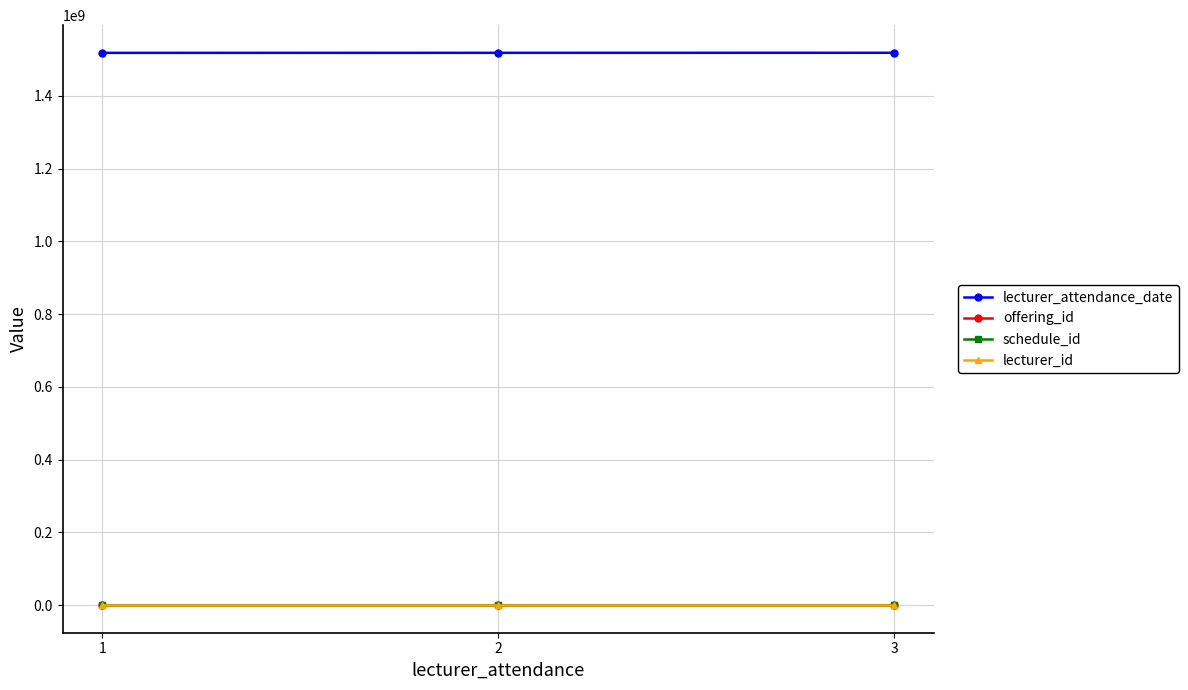

Reading left to right, list all the values displayed in this chart.

lecturer_attendance_date: 1517957400	1518066900	1518166800
offering_id: 1	2	3
schedule_id: 1	2	3
lecturer_id: 1	2	1